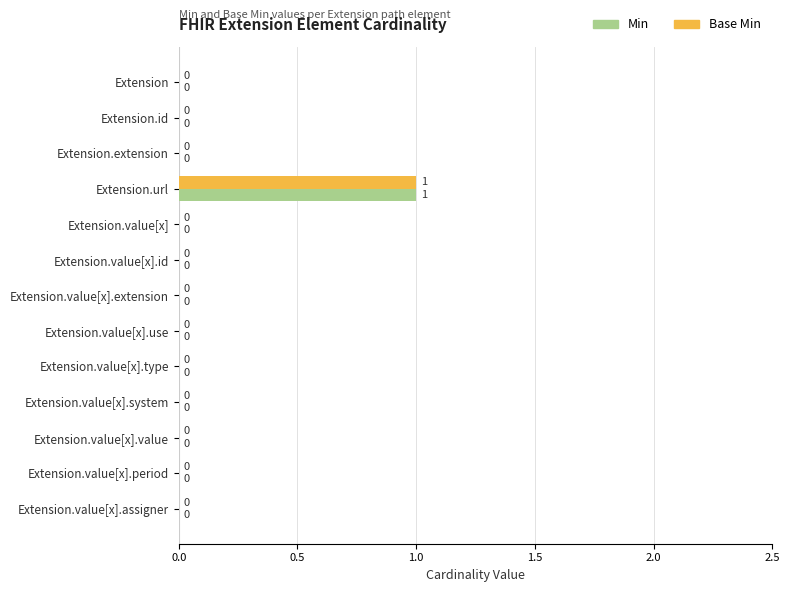

At which category is the sum across all series the highest?

Extension.url